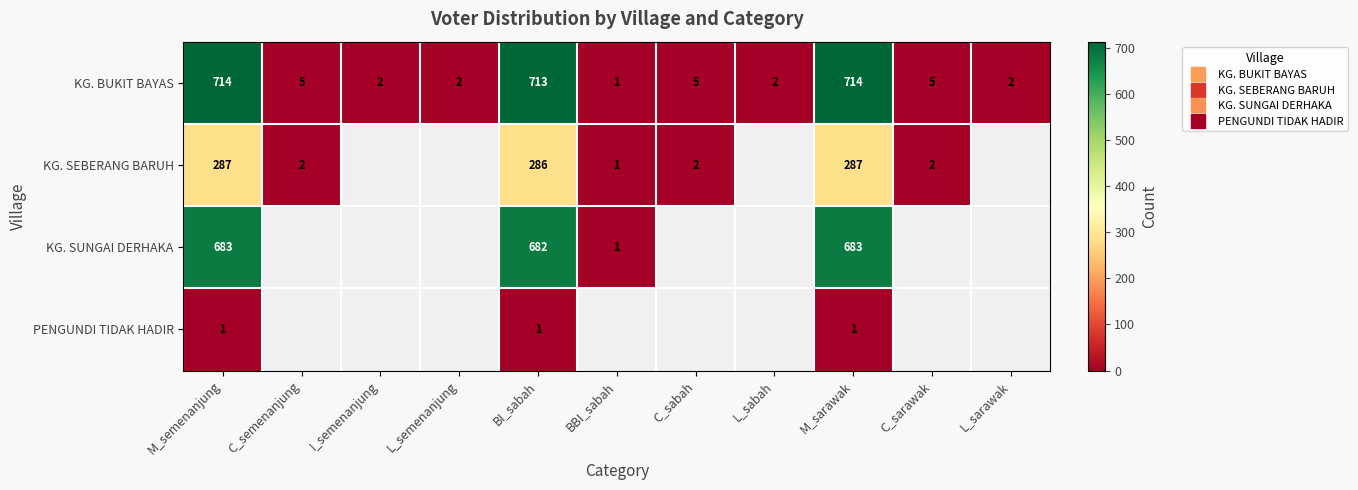

How many values in the KG. SEBERANG BARUH series exceed 286?

2